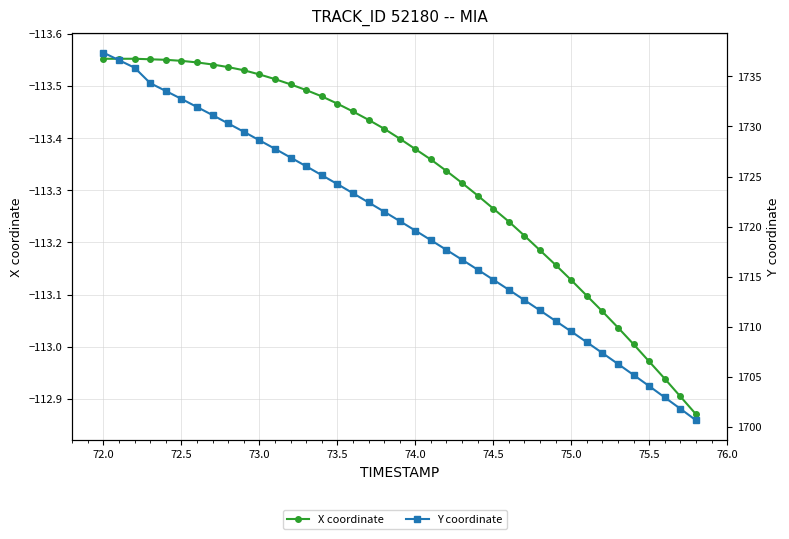

What are all the series names shown in the legend?

X coordinate, Y coordinate